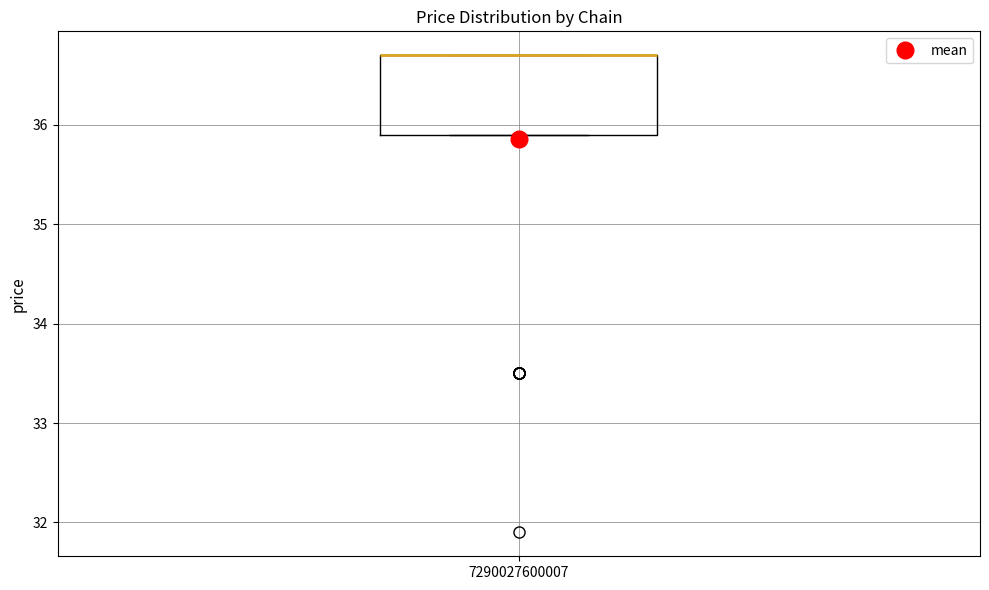

Where is the upper edge of the box at x = 7290027600007 on the y-axis? The values are not printed on the chart, so give them approximately, as read against the axis.

36.7